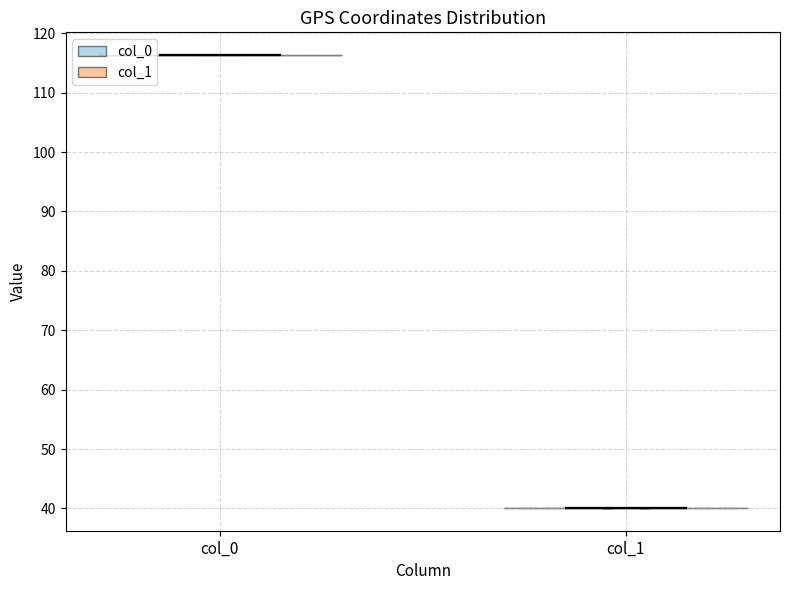

Reading left to right, read every violin against the y-axis: where its median line is, and the lowest and highest points it reaches. The values are not printed on the chart, so give them approximately, as read against the axis.

col_0: median line 116, lowest point 116, highest point 116
col_1: median line 40, lowest point 40, highest point 40